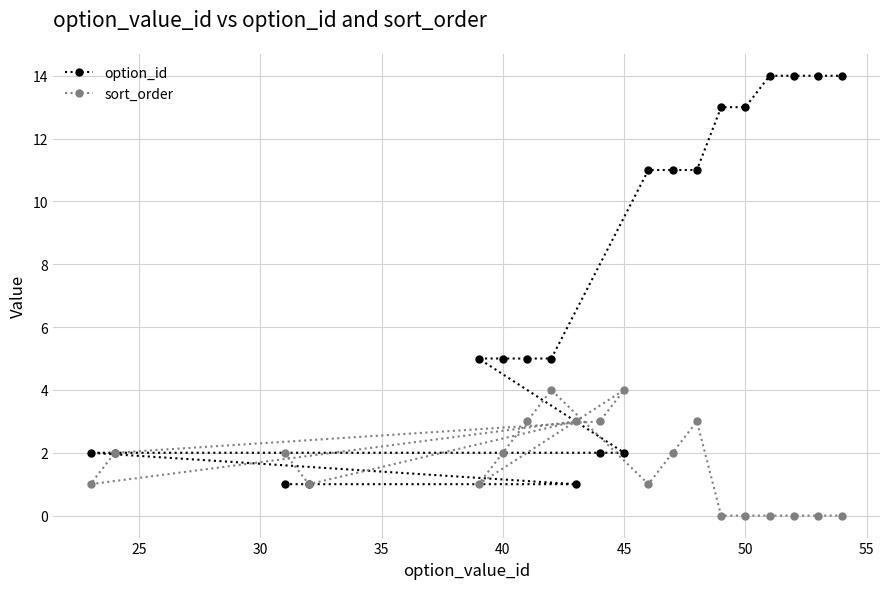

Reading left to right, transcribe all the data shown in this chart.

option_id: 2	2	1	1	5	5	5	5	1	2	2	11	11	11	13	13	14	14	14	14
sort_order: 1	2	2	1	1	2	3	4	3	3	4	1	2	3	0	0	0	0	0	0